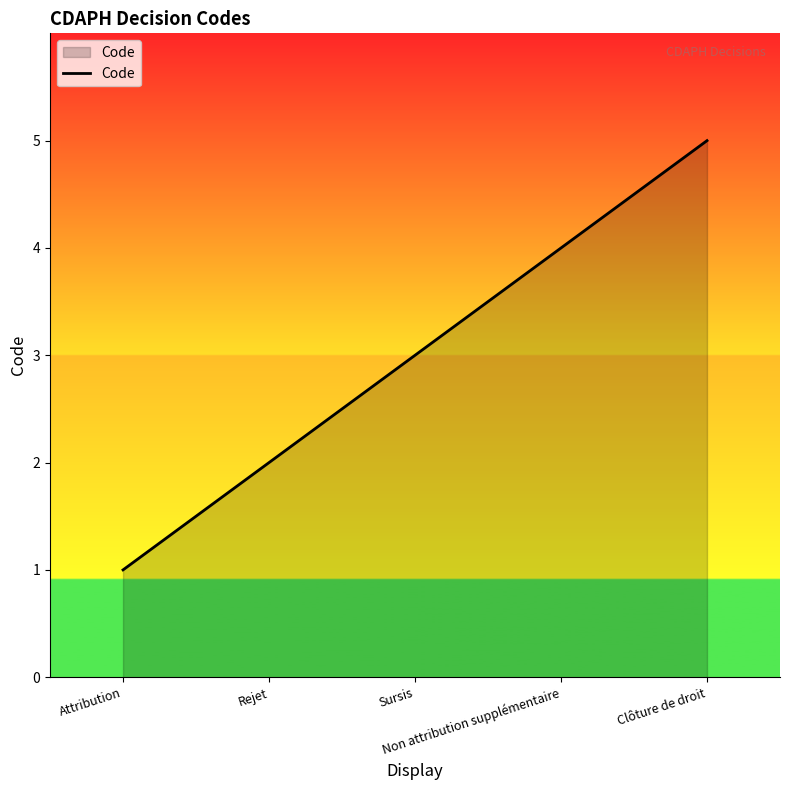

Reading right to left, transcribe all the data shown in this chart.

Clôture de droit=5	Non attribution supplémentaire=4	Sursis=3	Rejet=2	Attribution=1